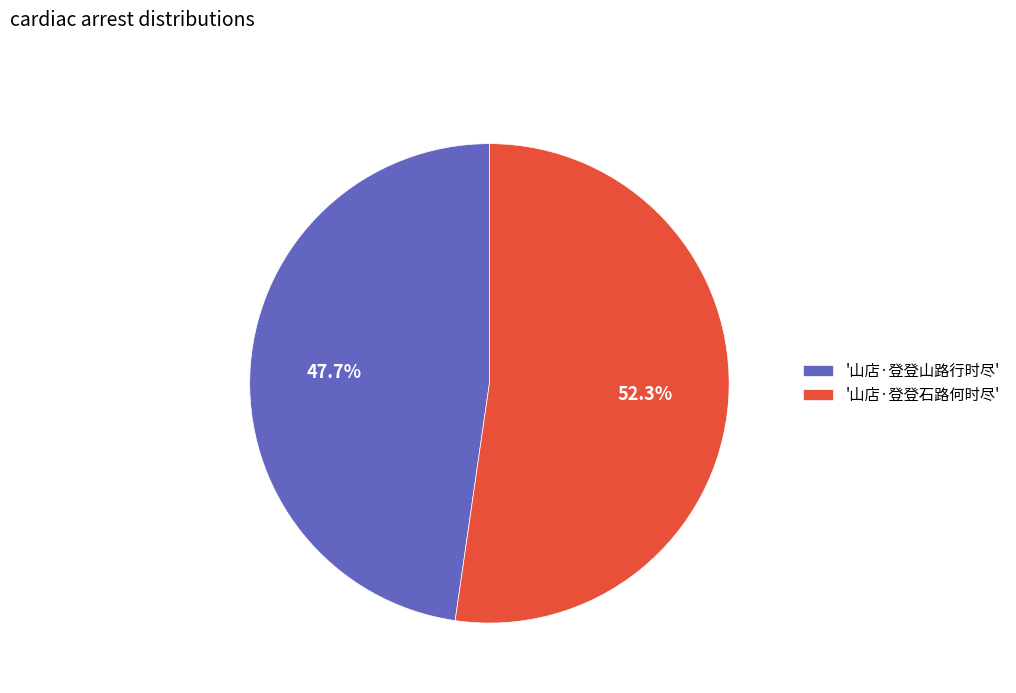

Is there a majority slice in this chart?

Yes